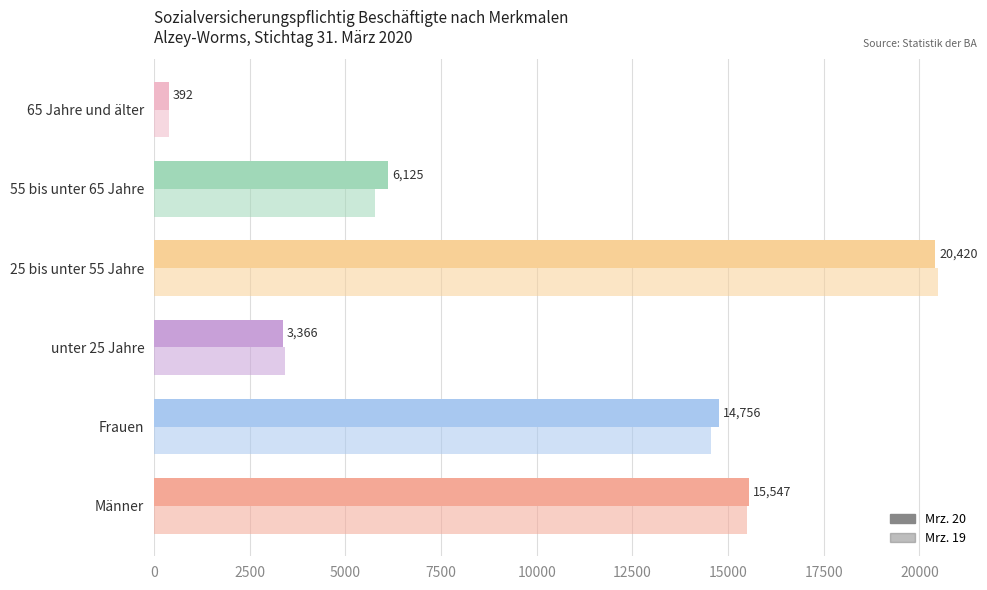

How many series are shown in this chart?

2